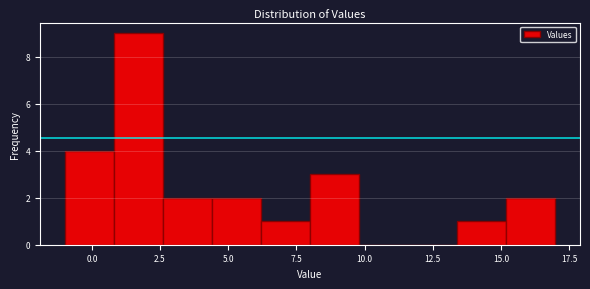

Read against the x-axis, roughly where is the centre of the tallest bar?

1.5